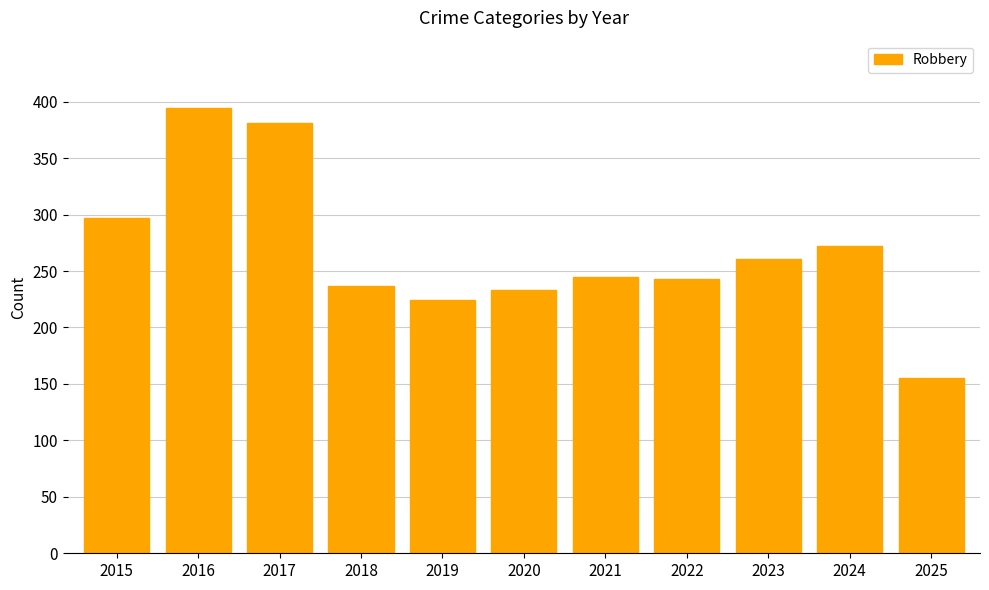

What is the value of the 5th bar from the left?

224